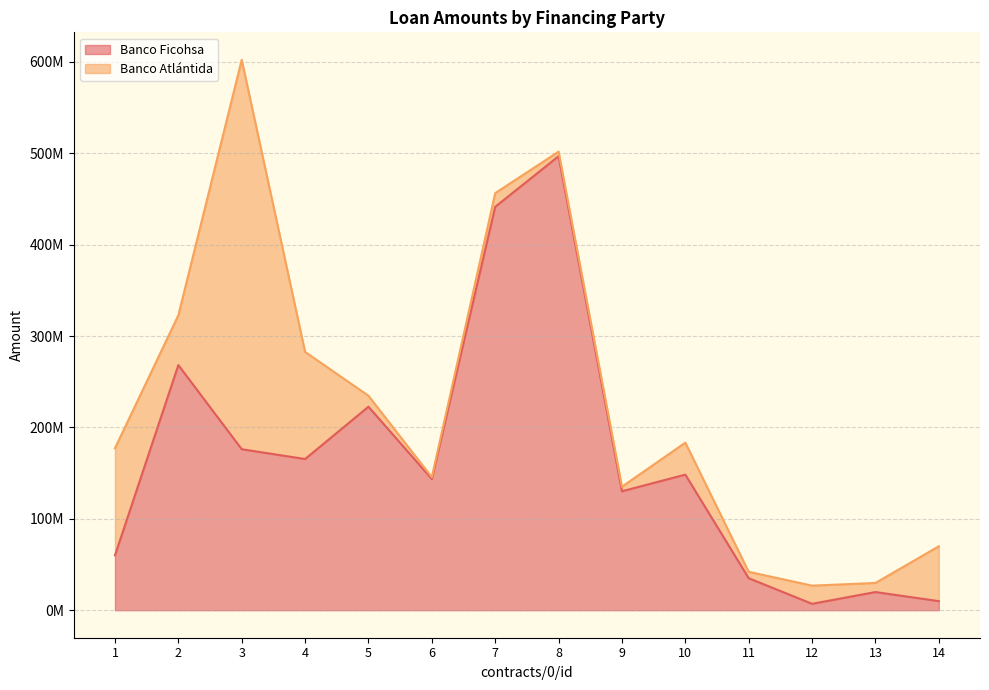

What is the difference between the maximum and second lowest values?

486775725.7